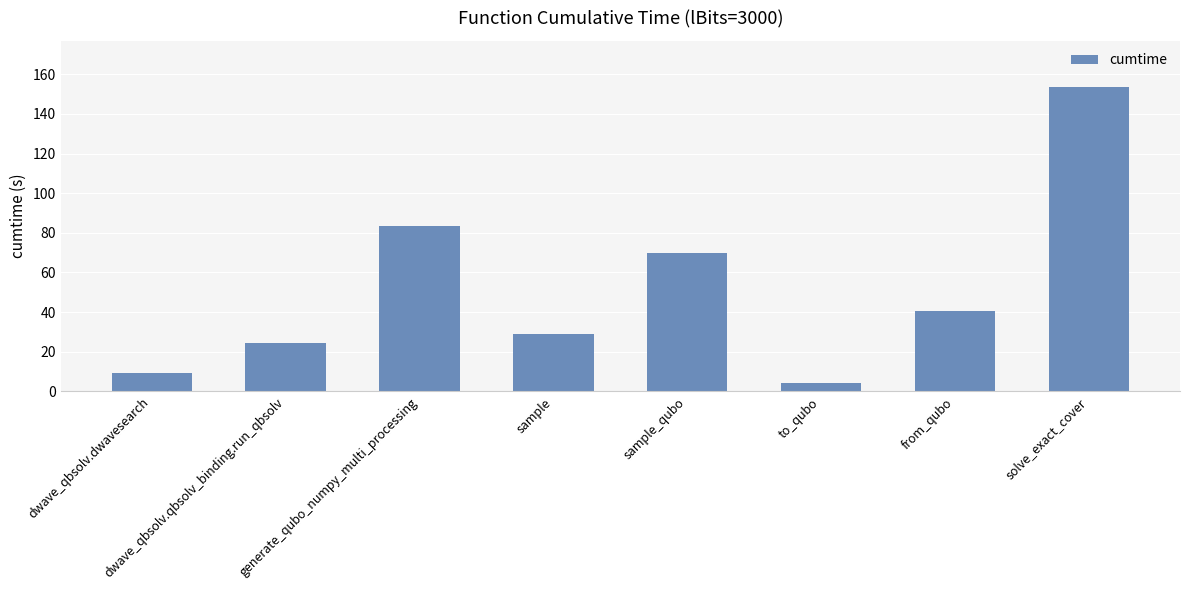

True or false: the data shows 4.5 at to_qubo.

True